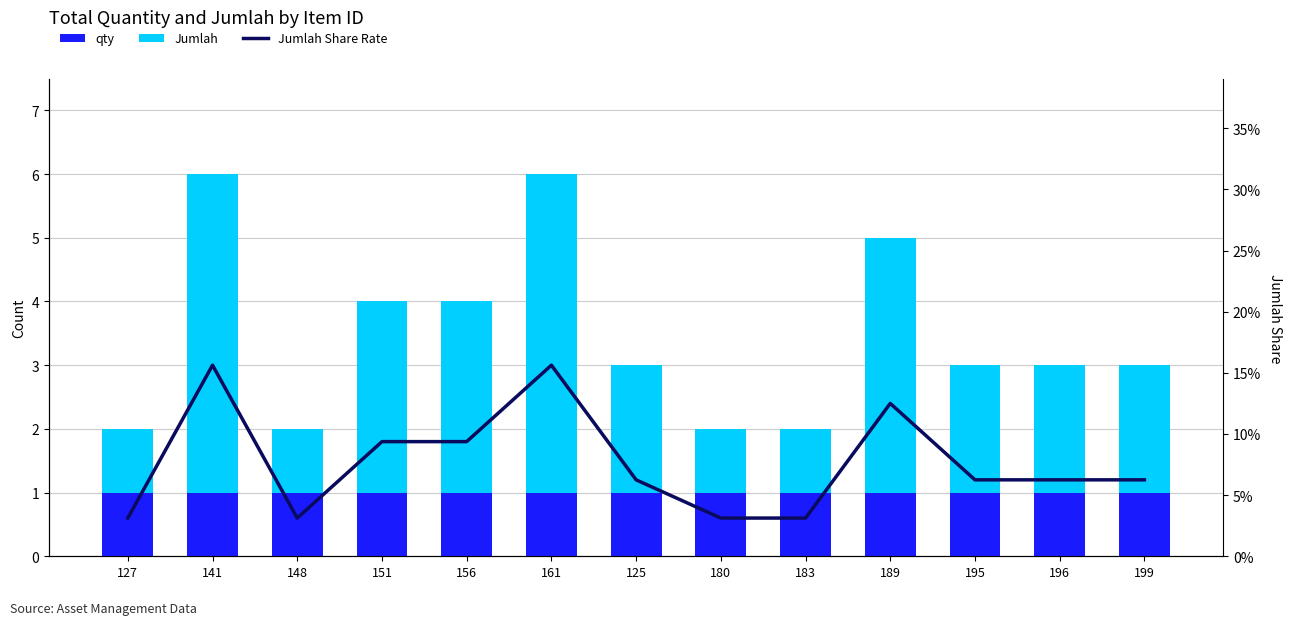

What is the sum of all Jumlah Share Rate values?

1.0